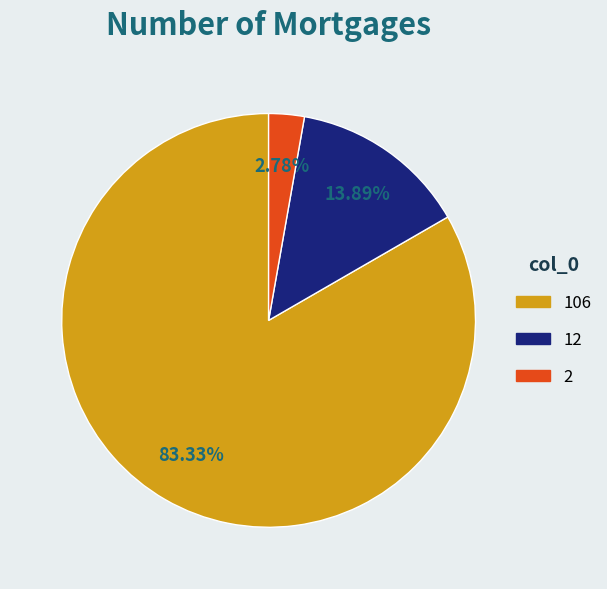

Which category has the biggest portion of the pie?

106